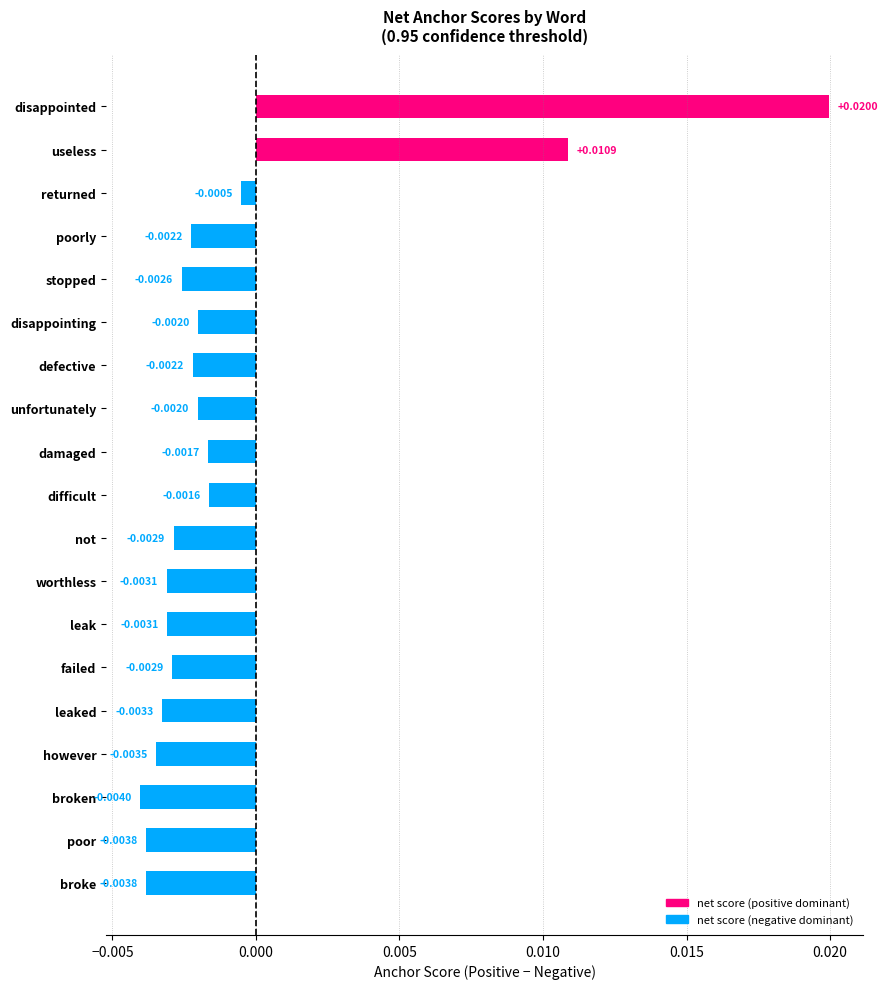

Which label corresponds to the largest value in the chart?

disappointed